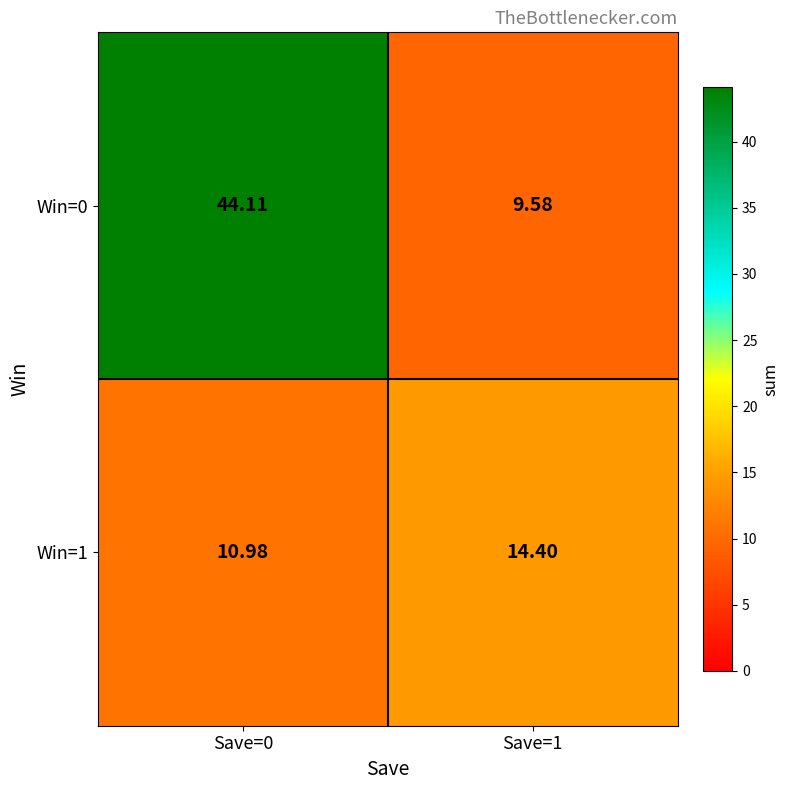

What is the greatest value displayed?

44.1